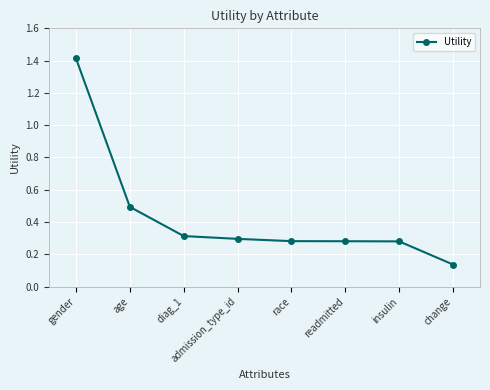

What is the label of the 4th point from the left?

admission_type_id